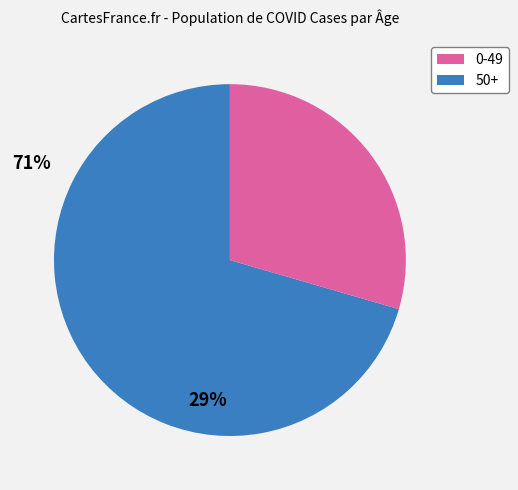

Is there a majority slice in this chart?

Yes